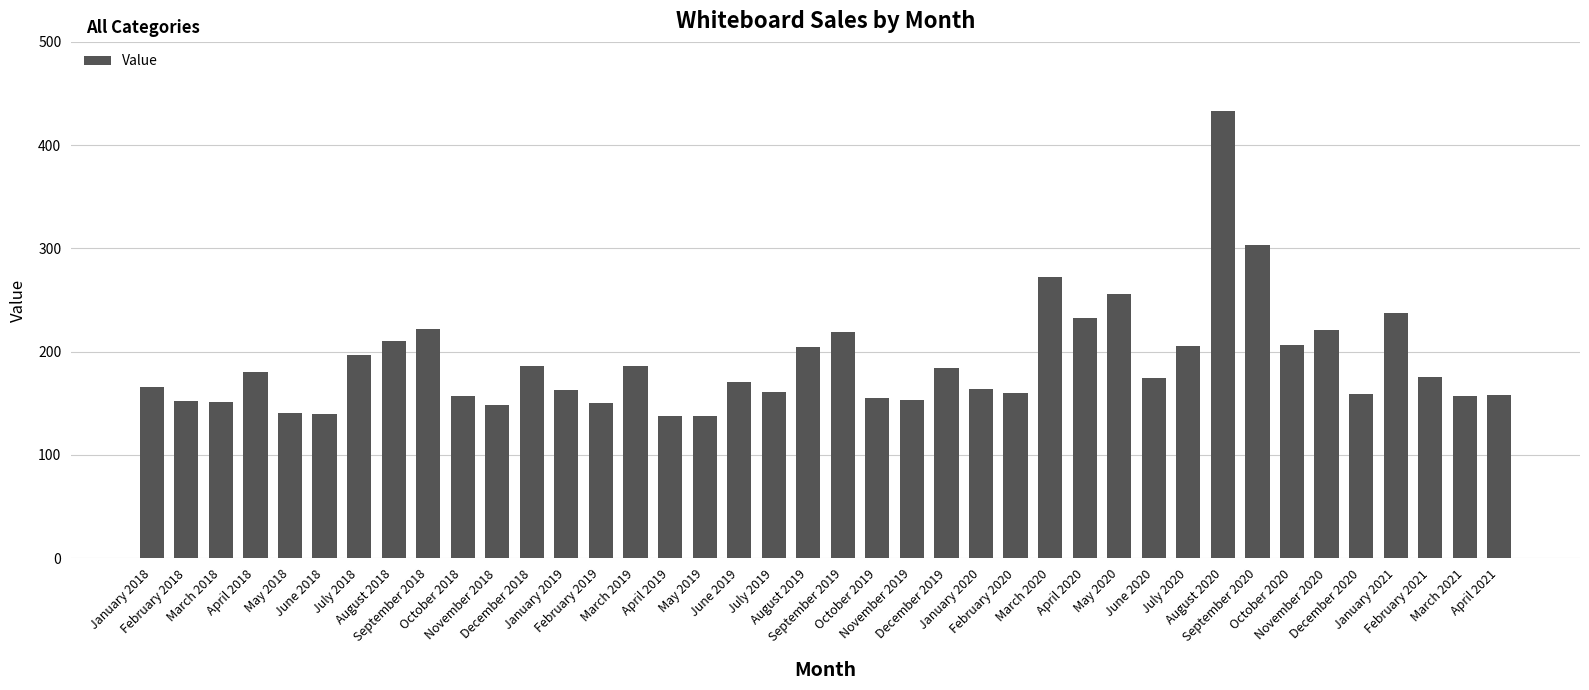

What is the label of the 28th bar from the left?

April 2020